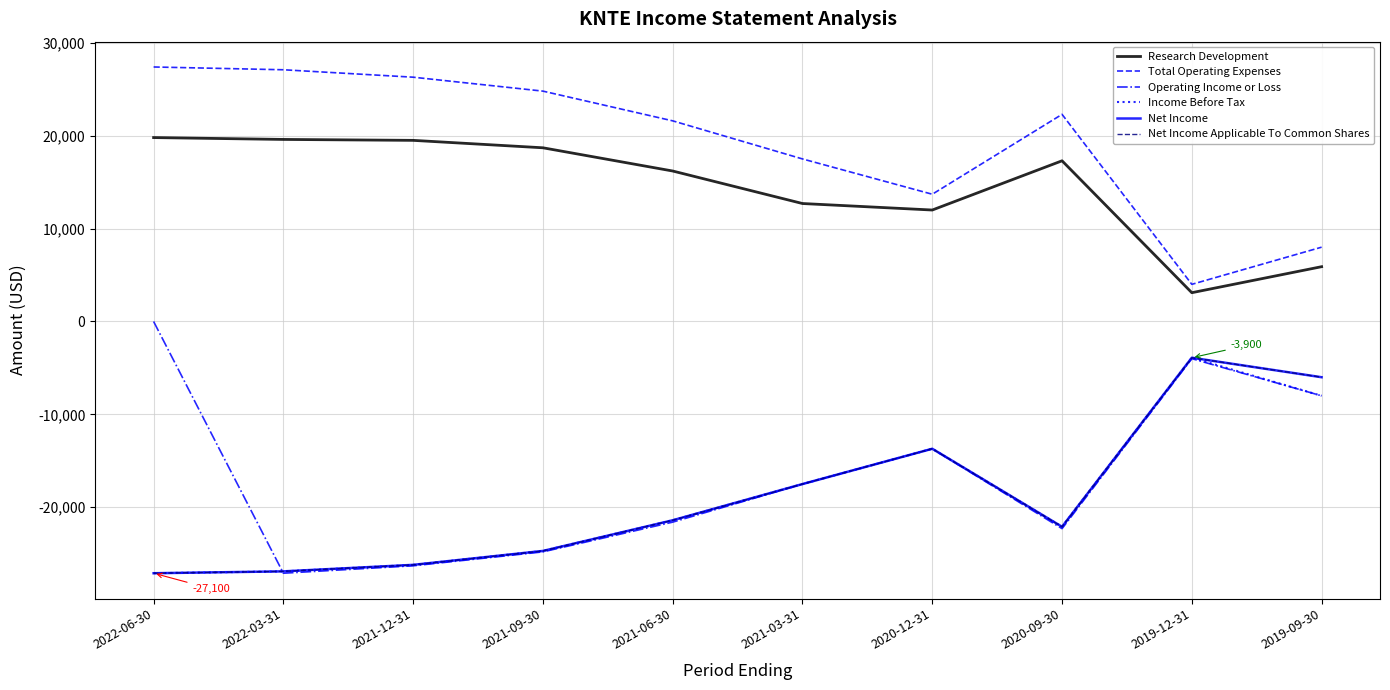

What is the average value of the Net Income Applicable To Common Shares series?

-18950